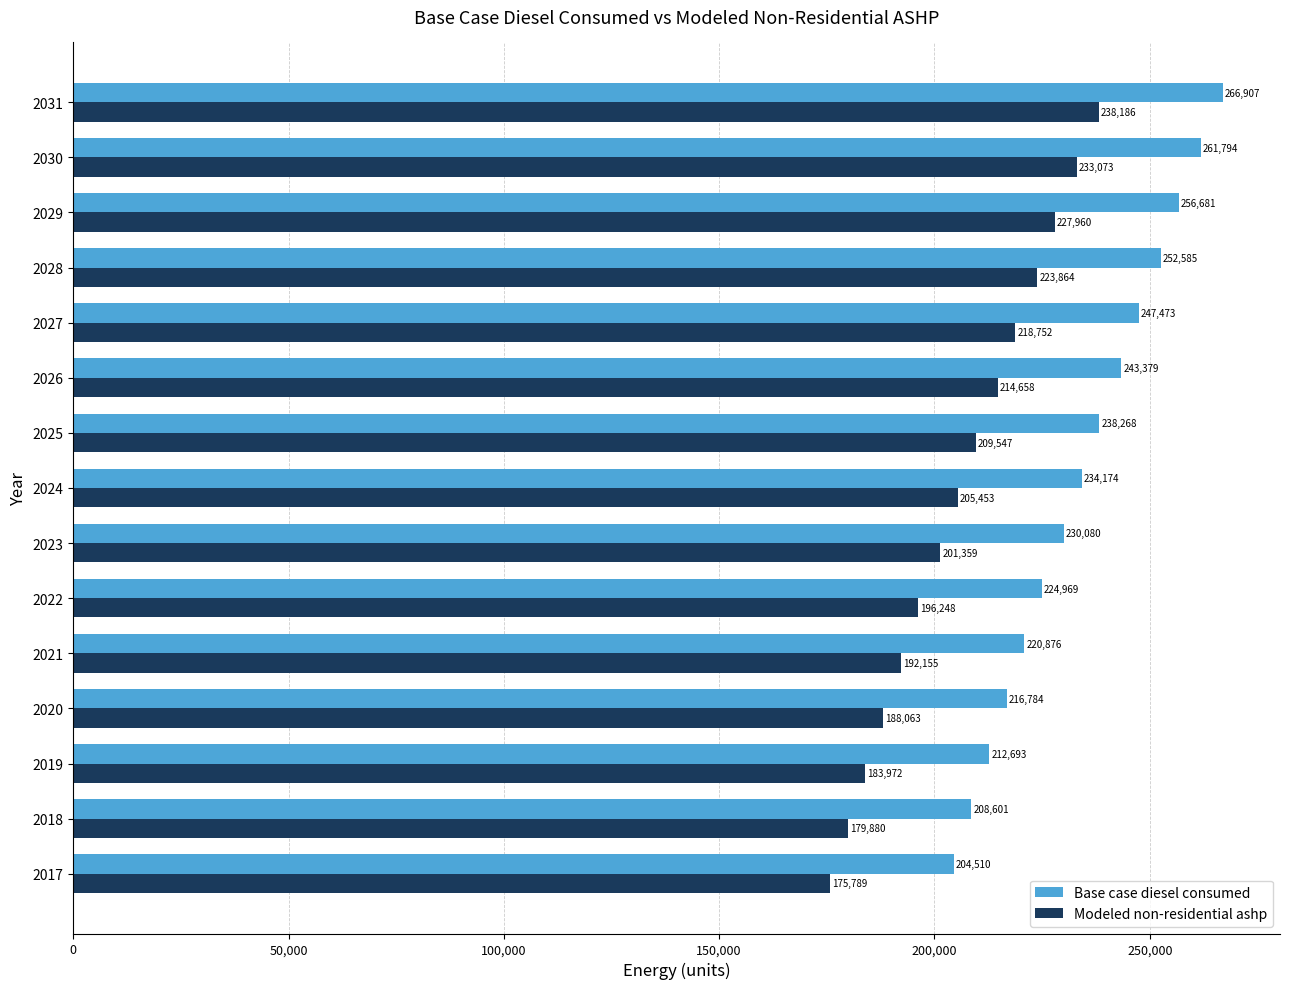

What is the difference between the highest and lowest values at 2025?

28721.0